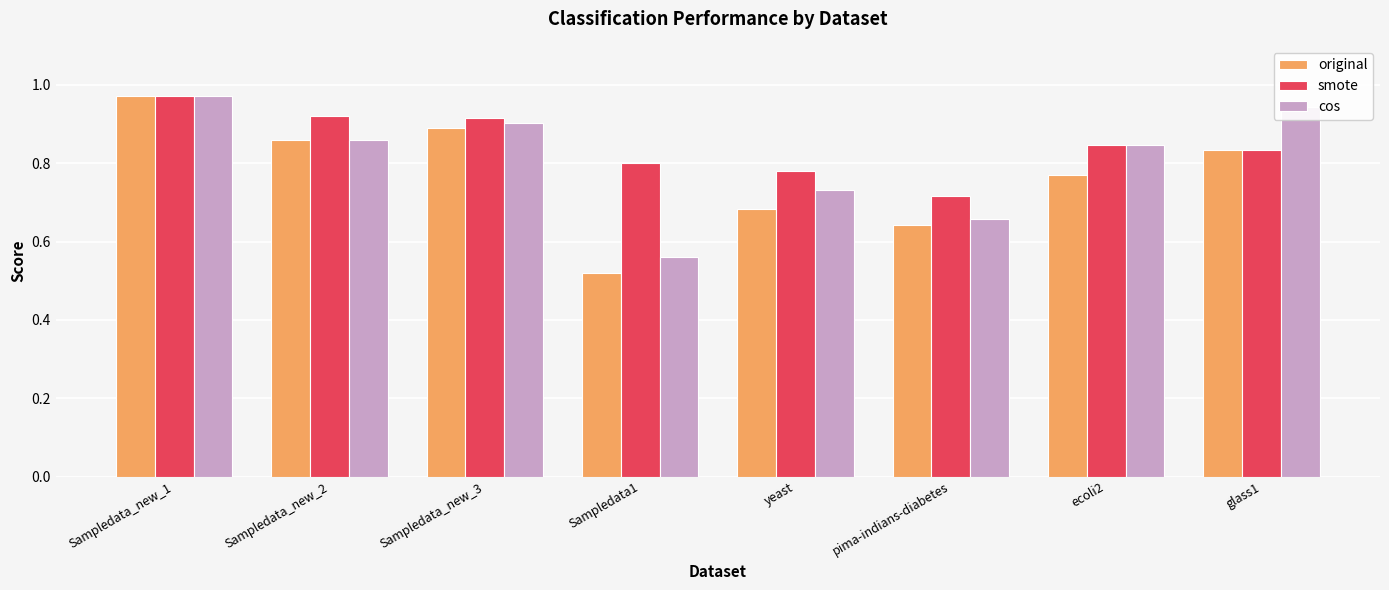

What are all the series names shown in the legend?

original, smote, cos